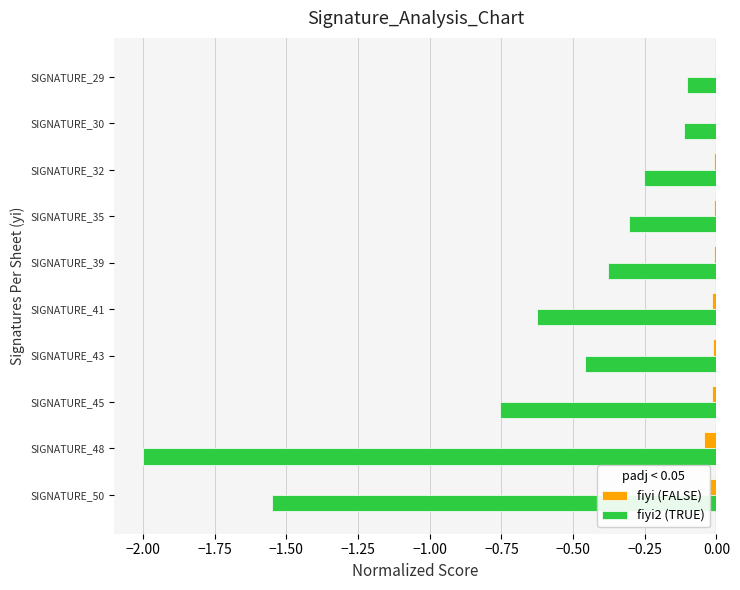

What is the sum of all fiyi2 (TRUE) values?

-6.5